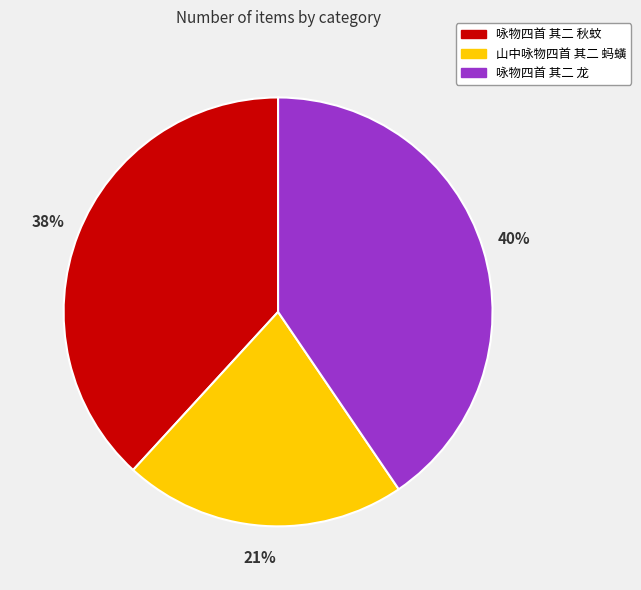

How many segments does this pie chart have?

3